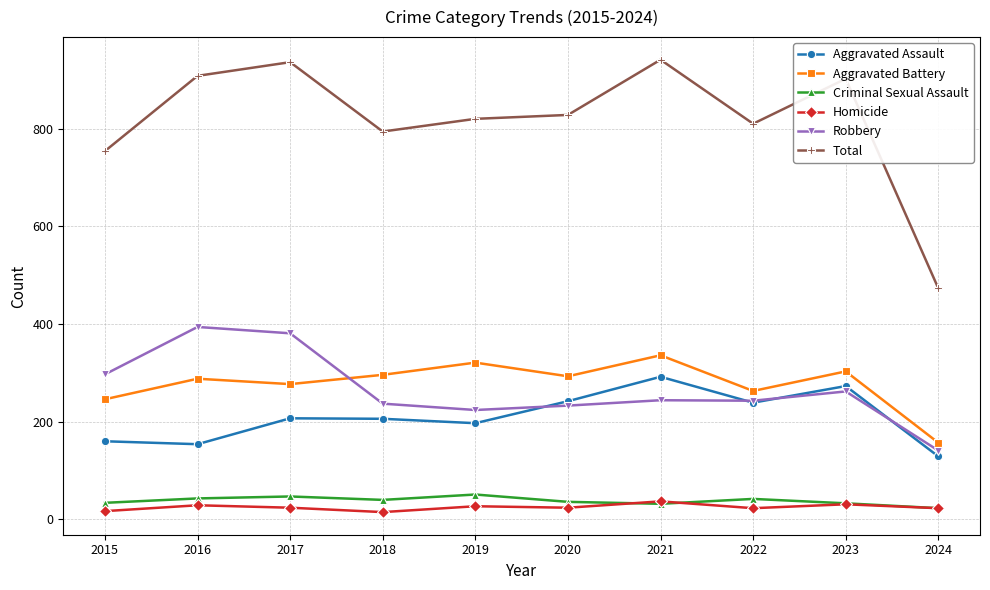

How many values in the Total series are below 828?

5